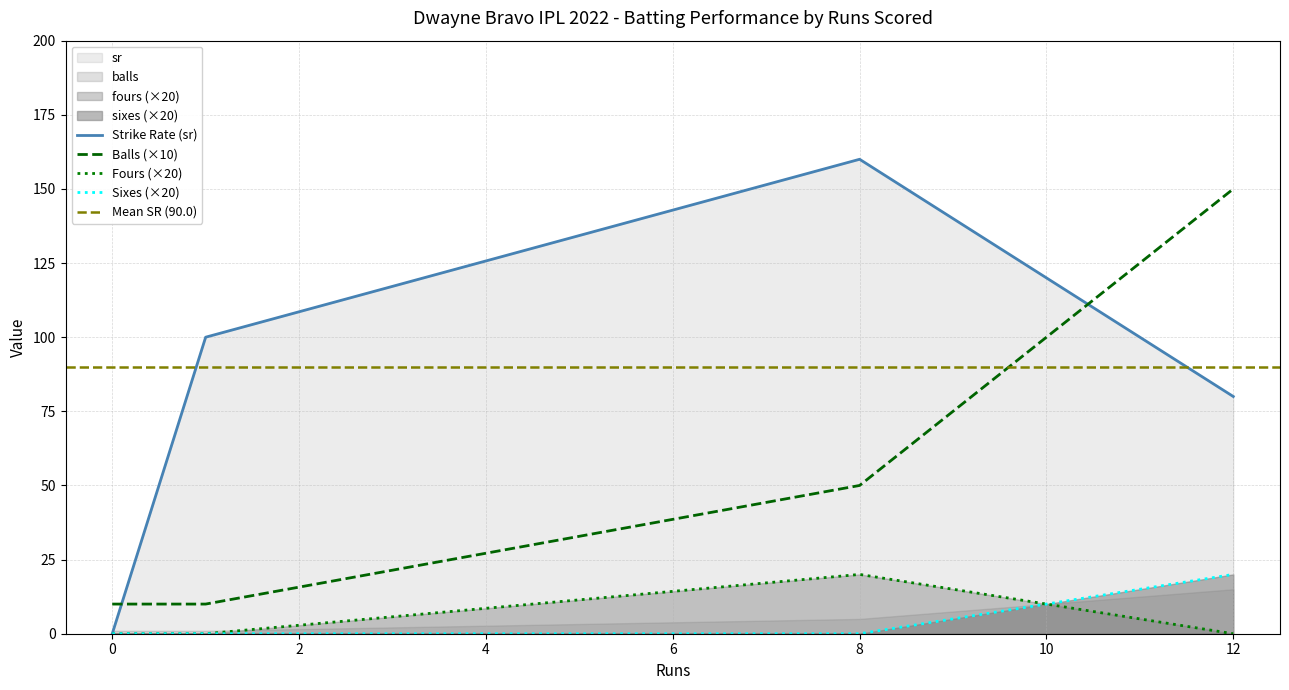

What is the average value of the sr series?

90